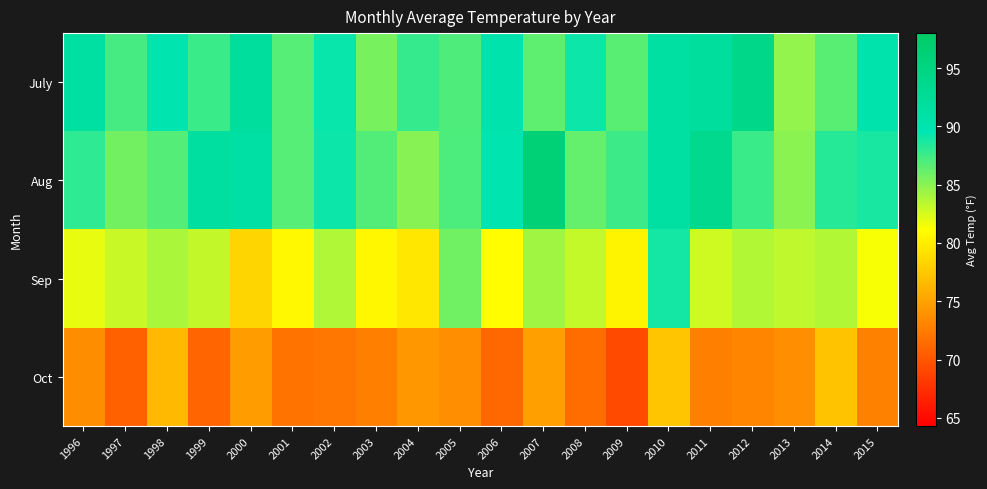

At which category is the sum across all series the highest?

2010